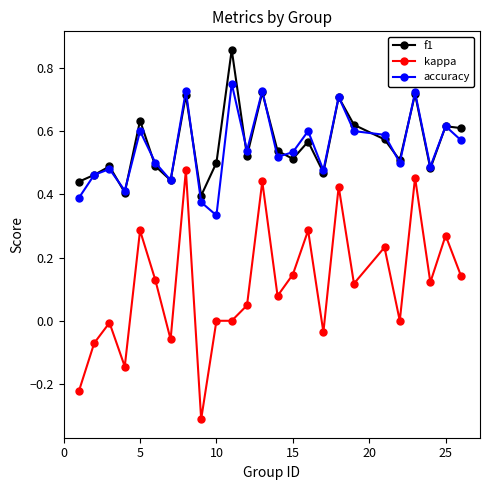

True or false: f1 has more than 0 interior local peaks.

True